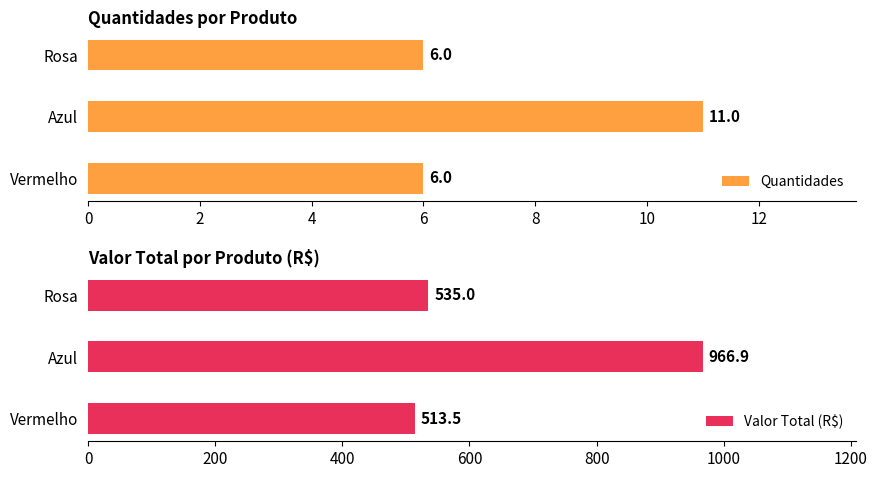

The value of Valor Total at Azul/27 is 180.0. True or false?

False